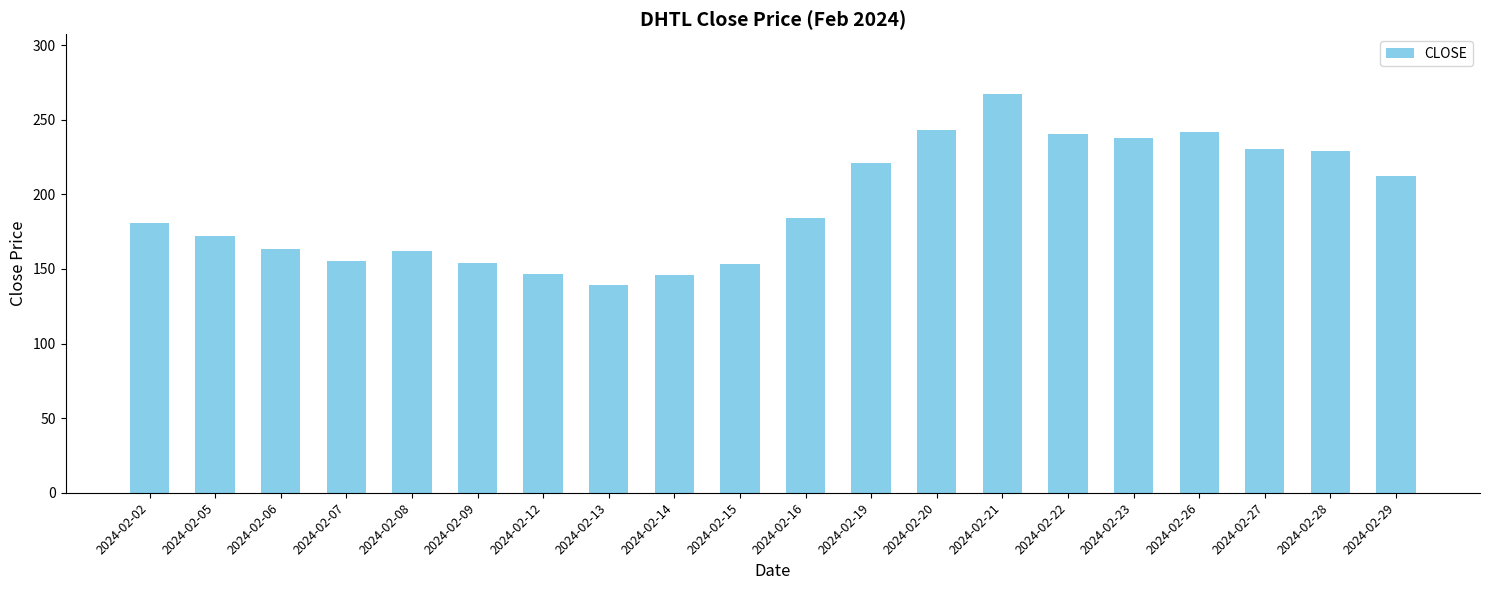

At which category does the chart reach its minimum across all series?

2024-02-13